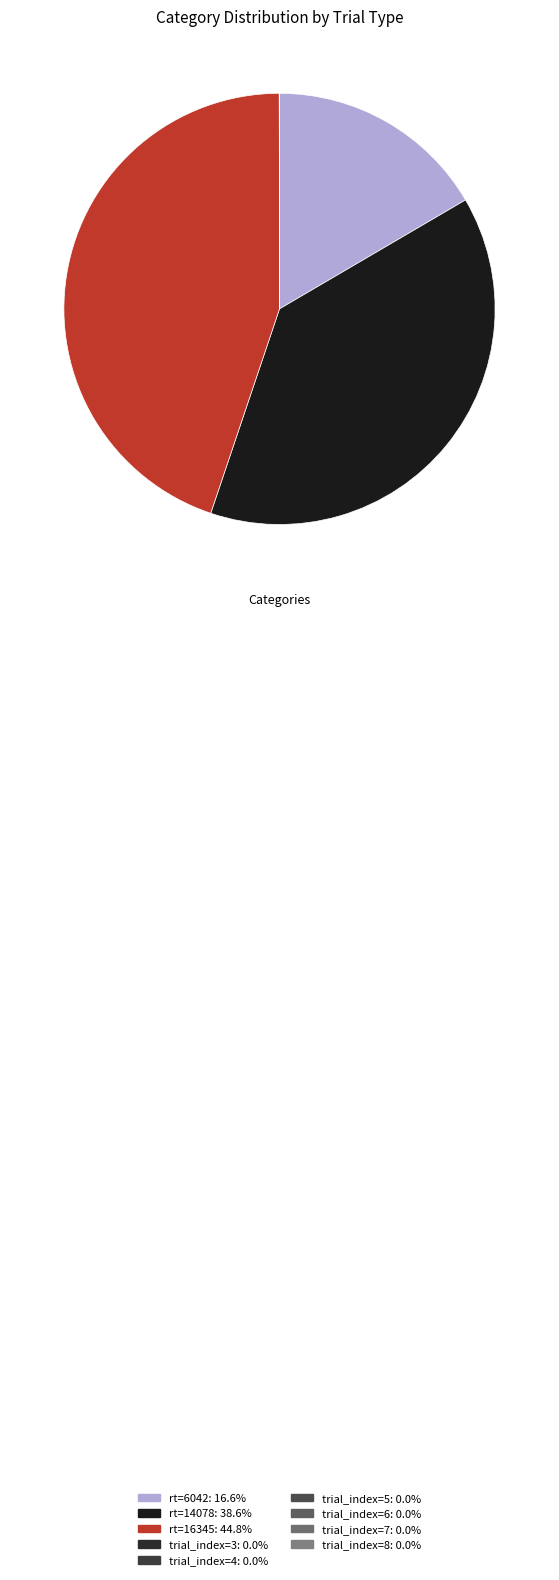

True or false: trial_index=6 accounts for 0% of the total.

True